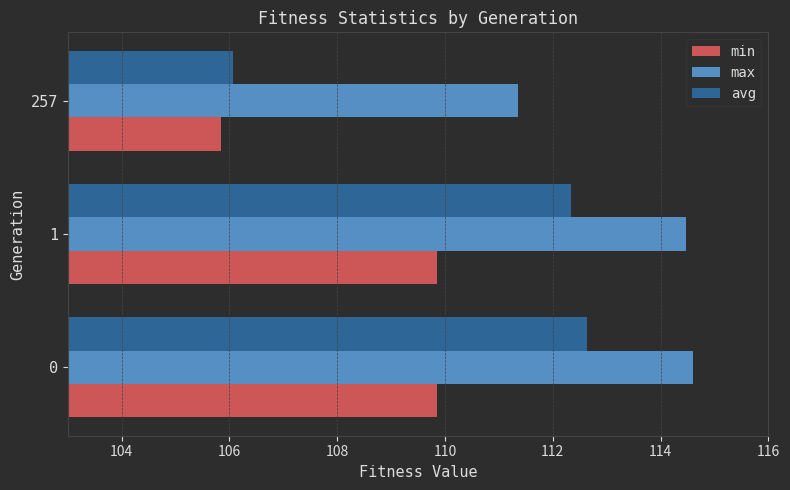

How many categories are shown in the chart?

3